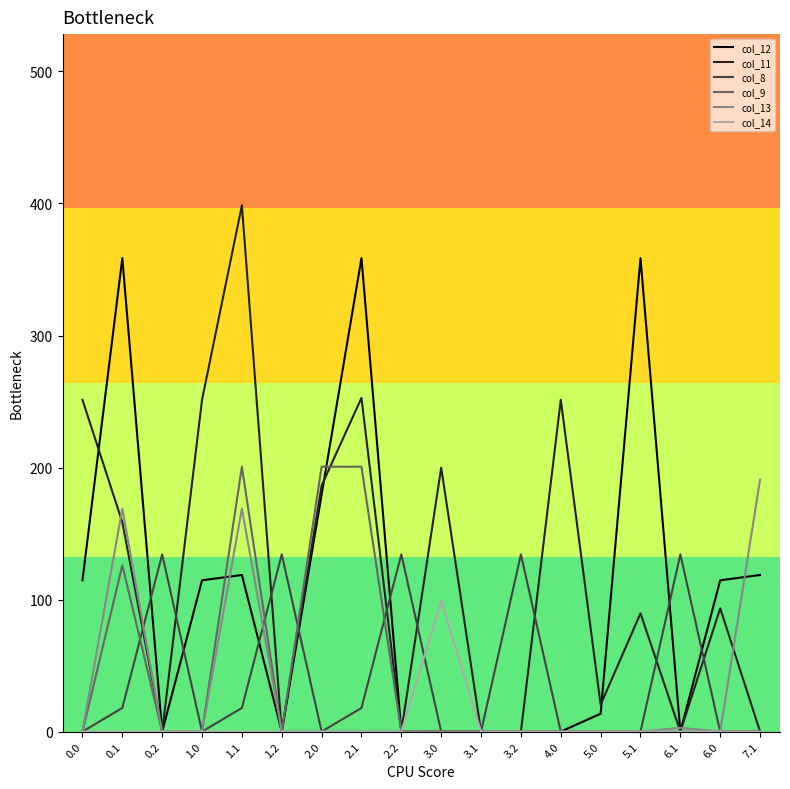

The value of col_13 at 4.0 is 0.0. True or false?

True